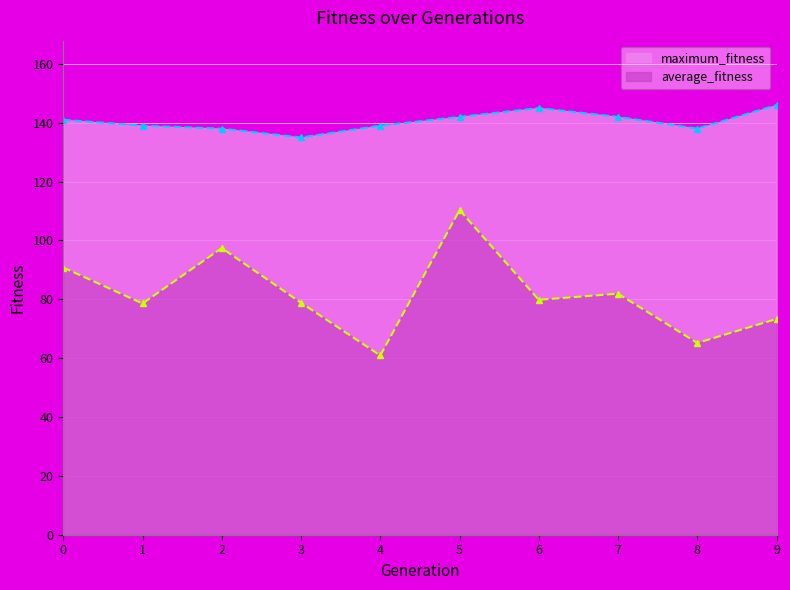

True or false: maximum_fitness has more than 2 points higher than both neighbors.

False